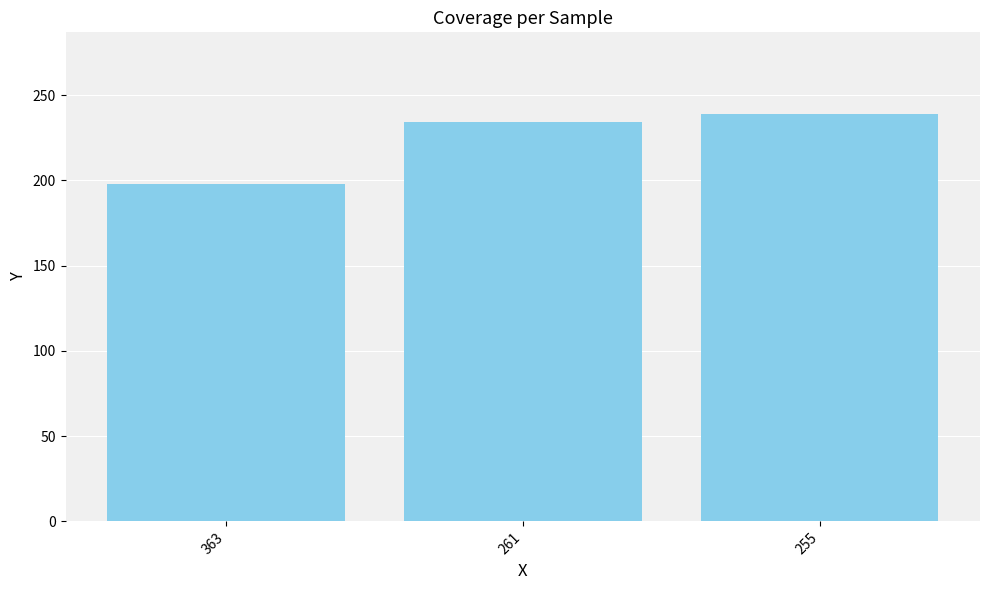

Reading left to right, what are all the values shown in this chart?

198	234	239